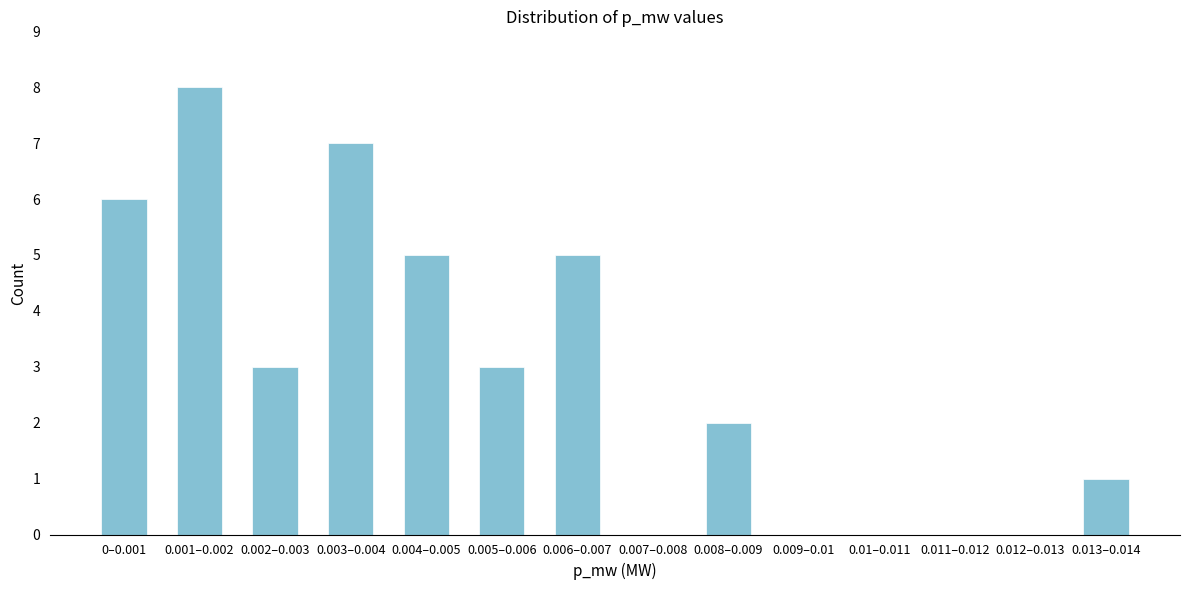

Reading left to right, what are all the values shown in this chart?

0–0.001=6	0.001–0.002=8	0.002–0.003=3	0.003–0.004=7	0.004–0.005=5	0.005–0.006=3	0.006–0.007=5	0.007–0.008=0	0.008–0.009=2	0.009–0.01=0	0.01–0.011=0	0.011–0.012=0	0.012–0.013=0	0.013–0.014=1